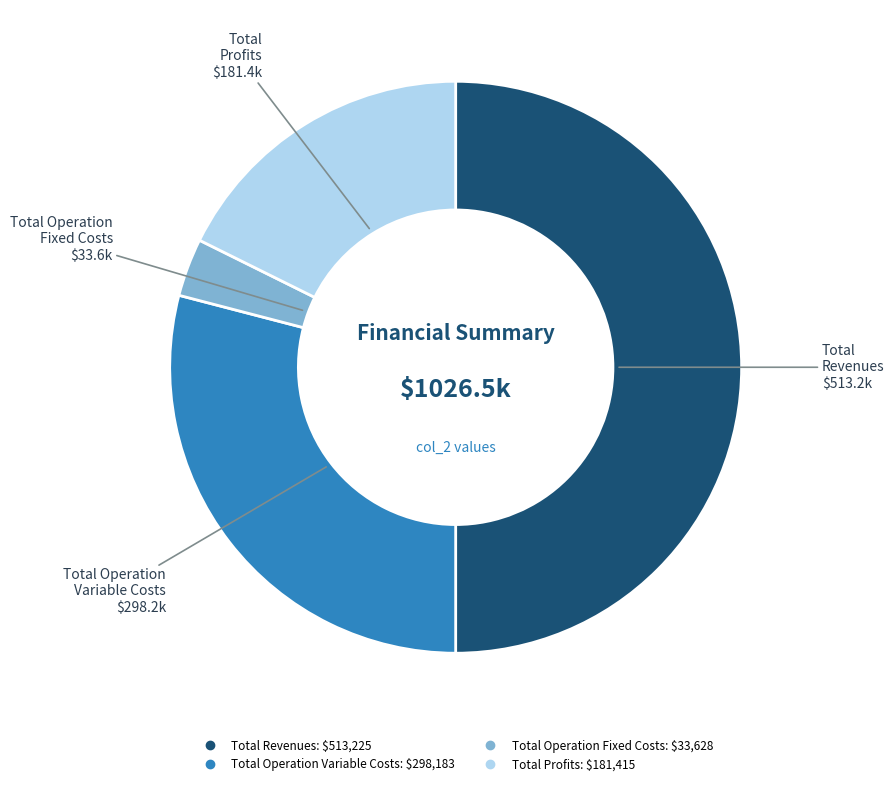

Which category has the biggest portion of the pie?

Total Revenues